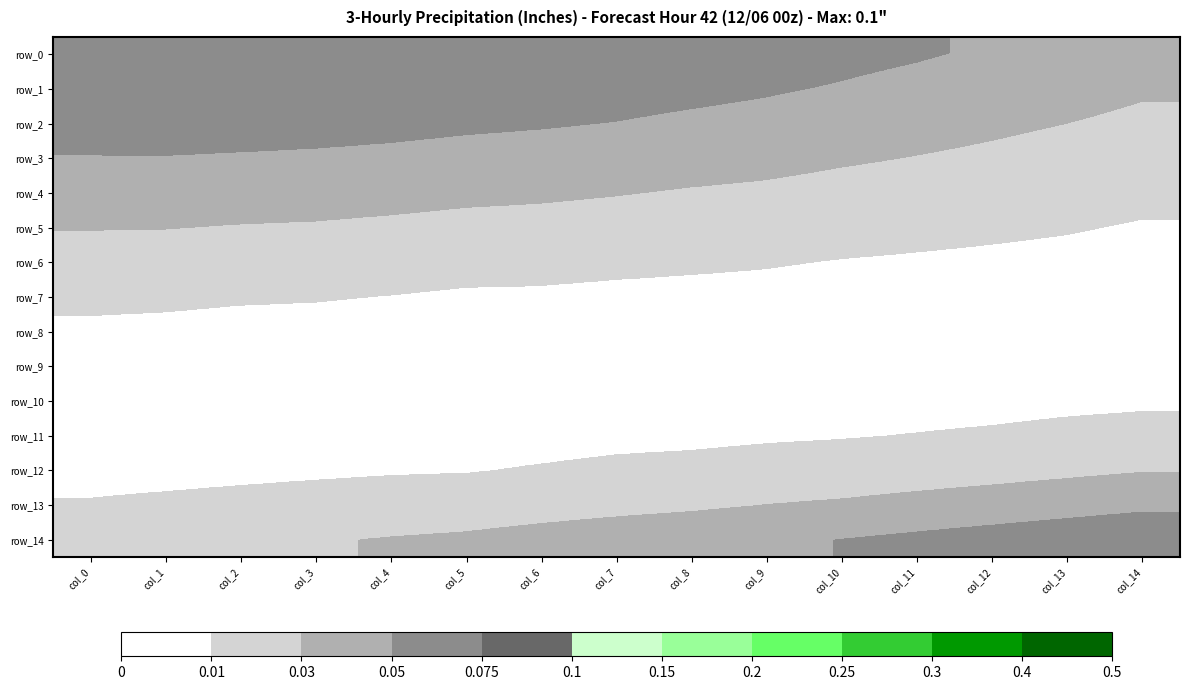

Where is row_9 nearest to the value 0?

col_5